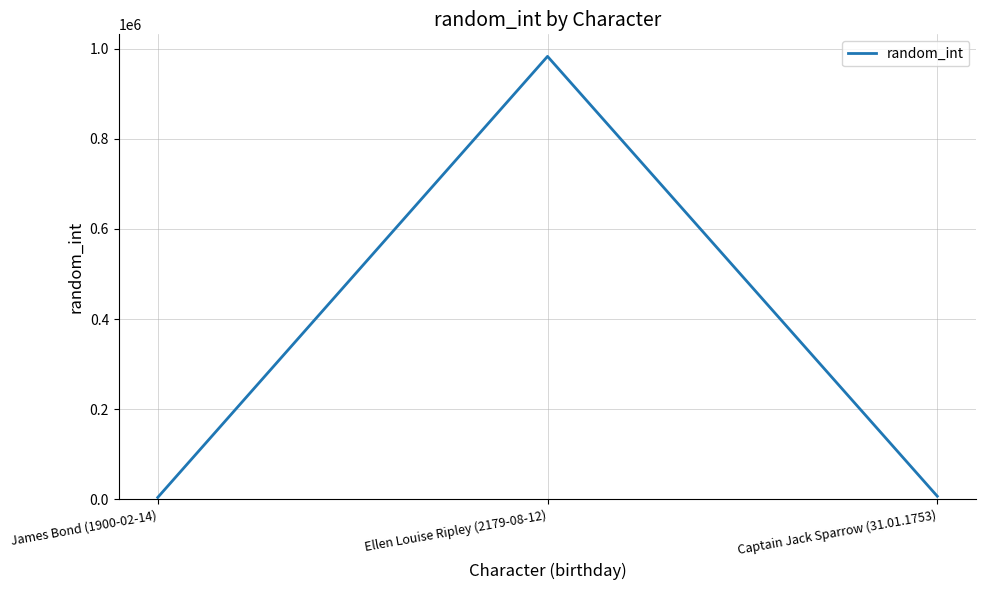

What is the maximum value shown in the chart?

982630